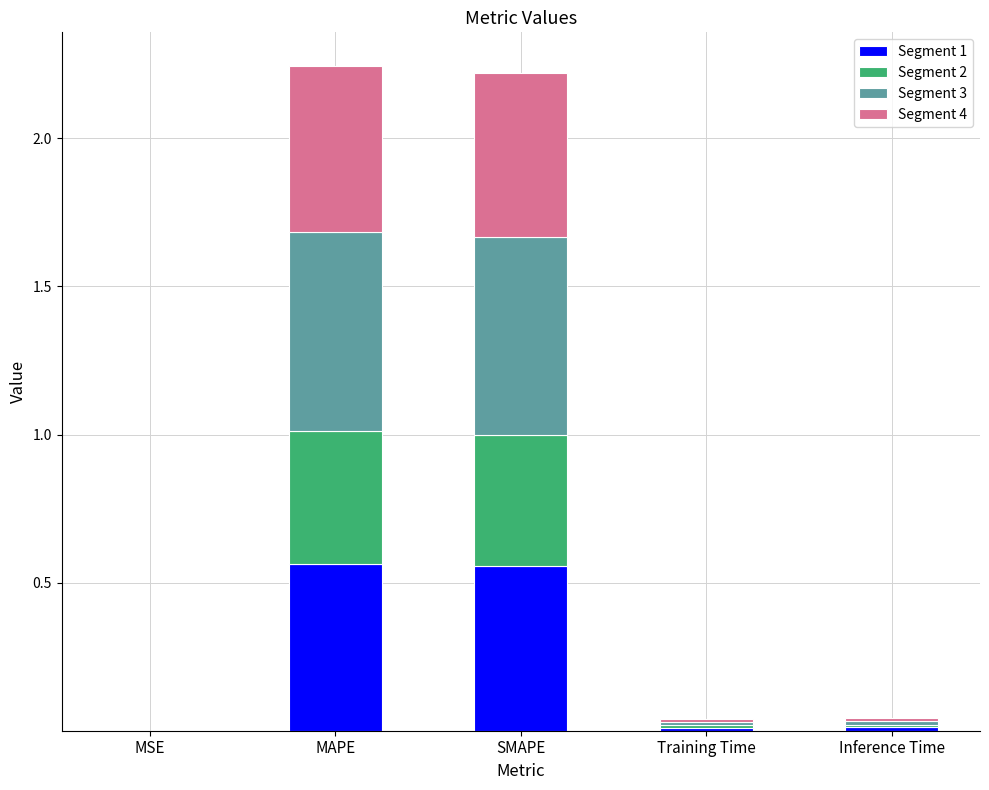

True or false: Segment 1 has a value of 0.8 at SMAPE.

False